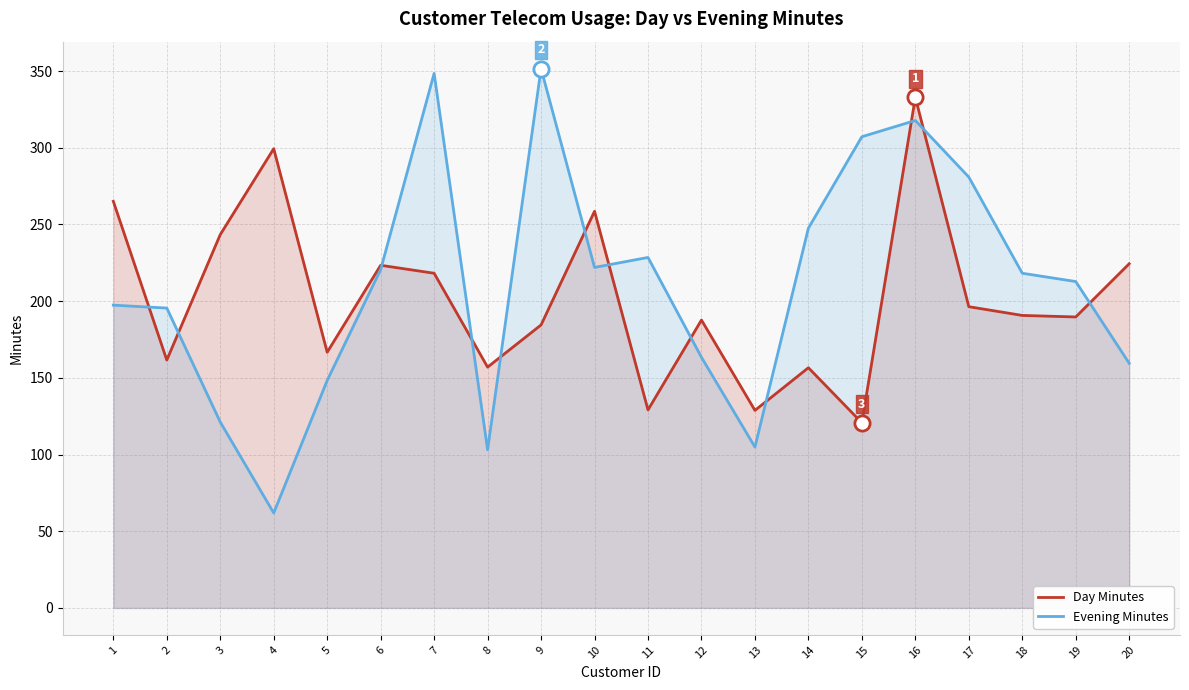

Is the value of Evening Minutes at 19 greater than the value of Day Minutes at 12?

Yes